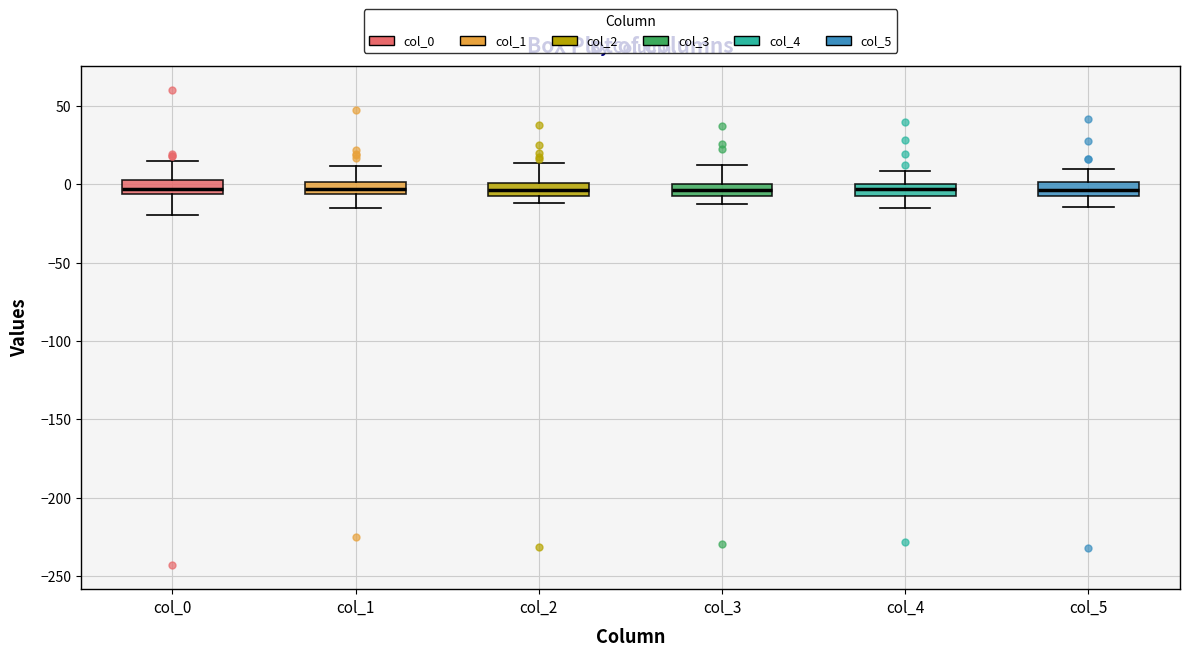

Where is the lower edge of the box for col_1 on the y-axis? The values are not printed on the chart, so give them approximately, as read against the axis.

-5